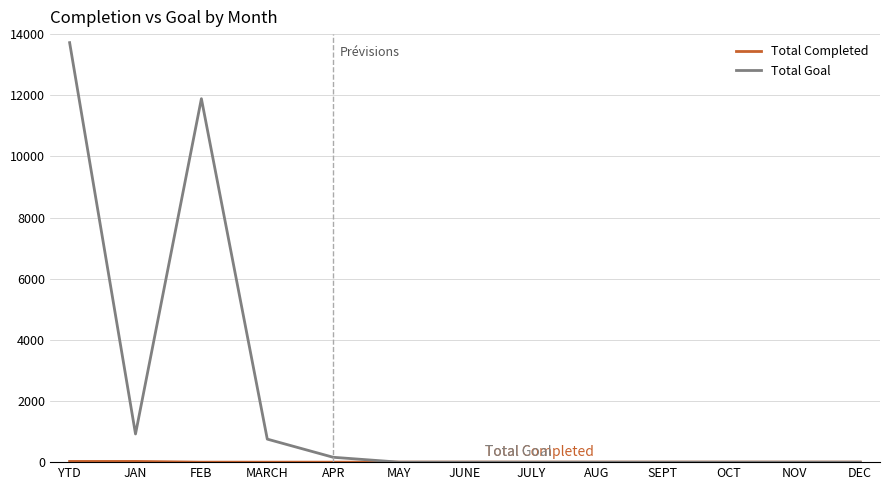

What is the difference between the Total Goal values at APR and JUNE?

159